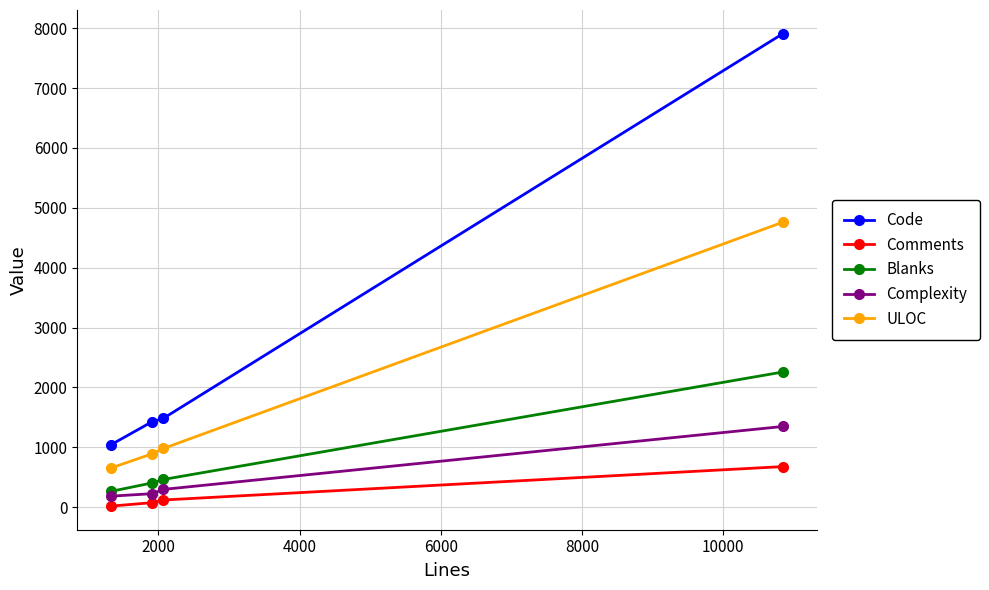

True or false: Blanks and Complexity intersect in this chart.

False